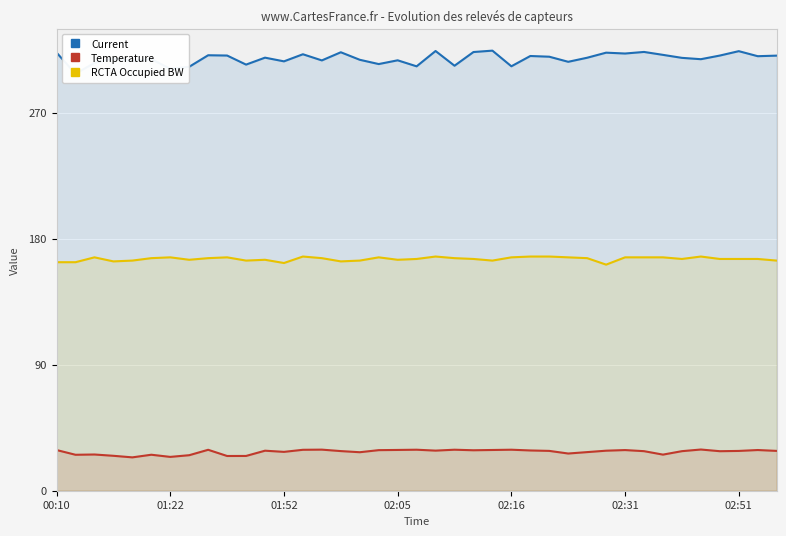

What is the total value across all series at 17?

500.5